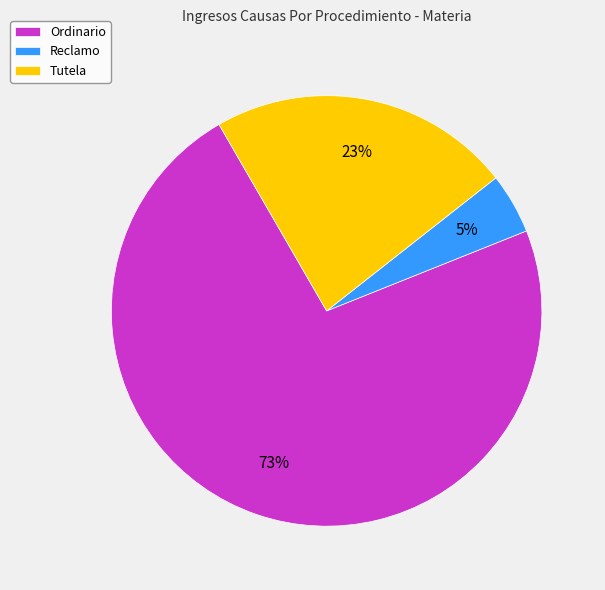

Which category has the smallest portion of the pie?

Reclamo